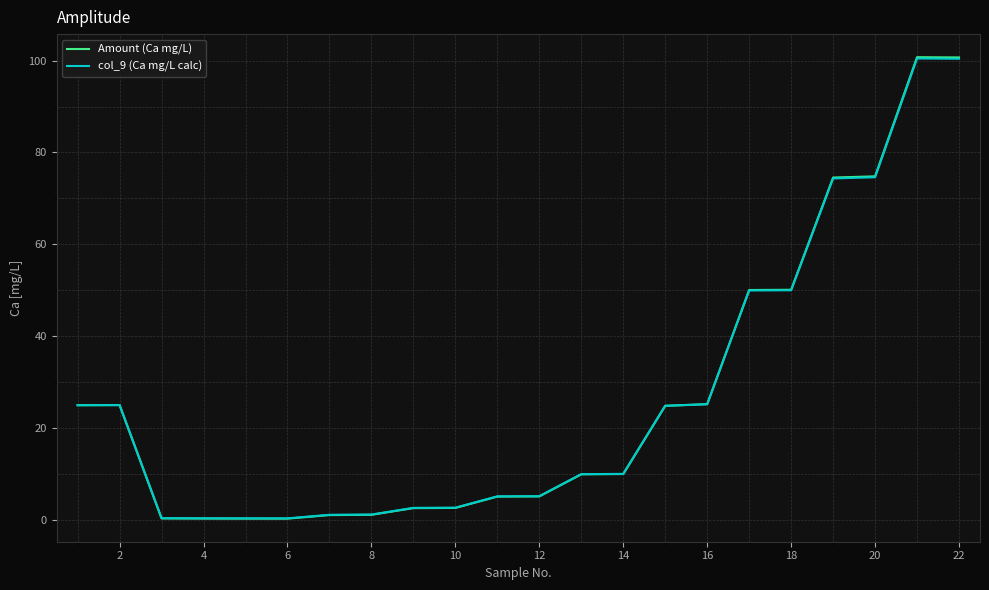

Which series has the largest range (max minus min)?

Amount (Ca mg/L)